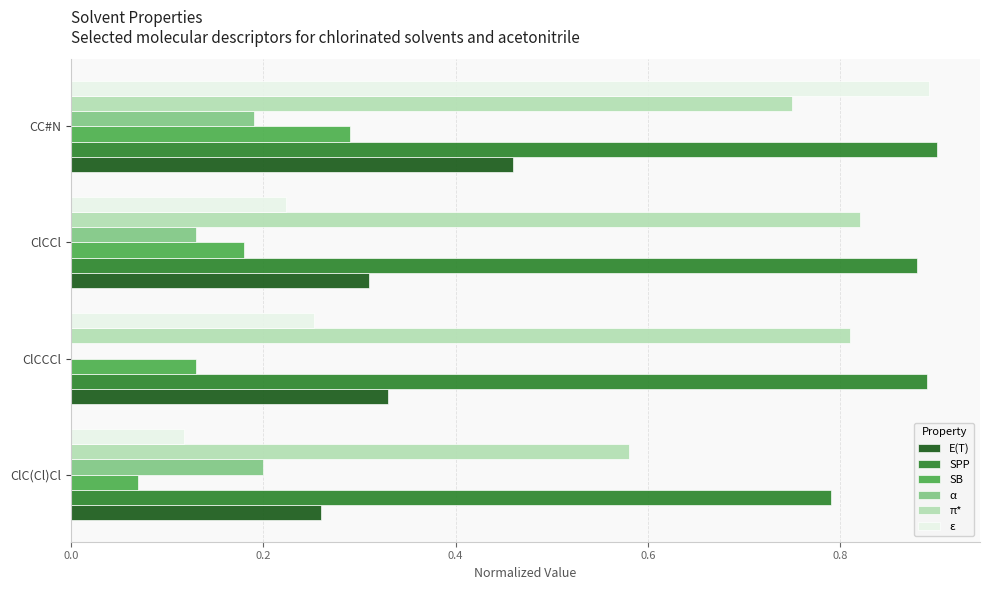

What is the sum of all π* values?

3.0